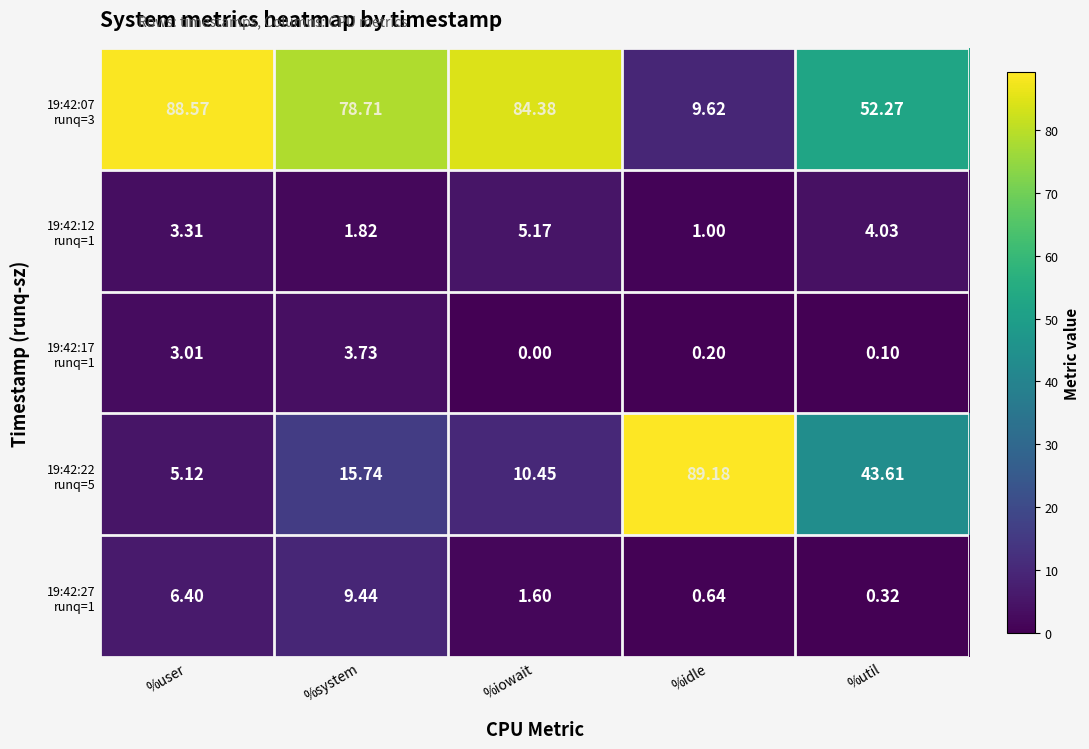

At which category is the sum across all series the highest?

%system